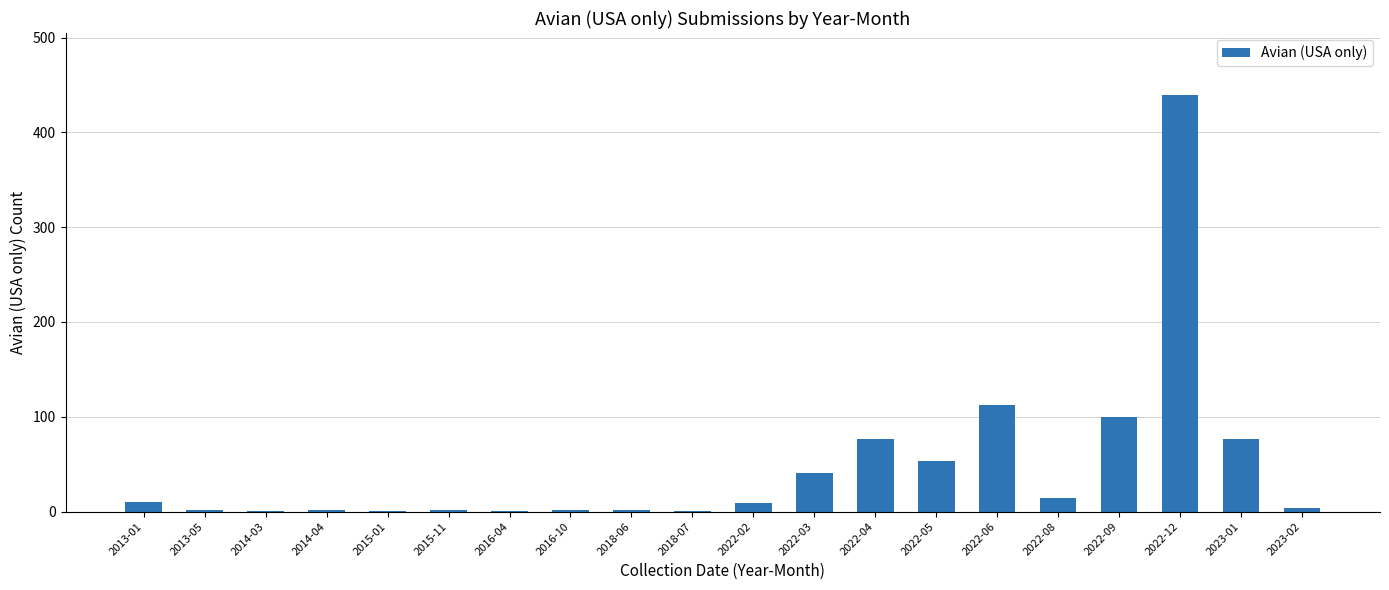

Which has a higher value, 2022-05 or 2022-12?

2022-12